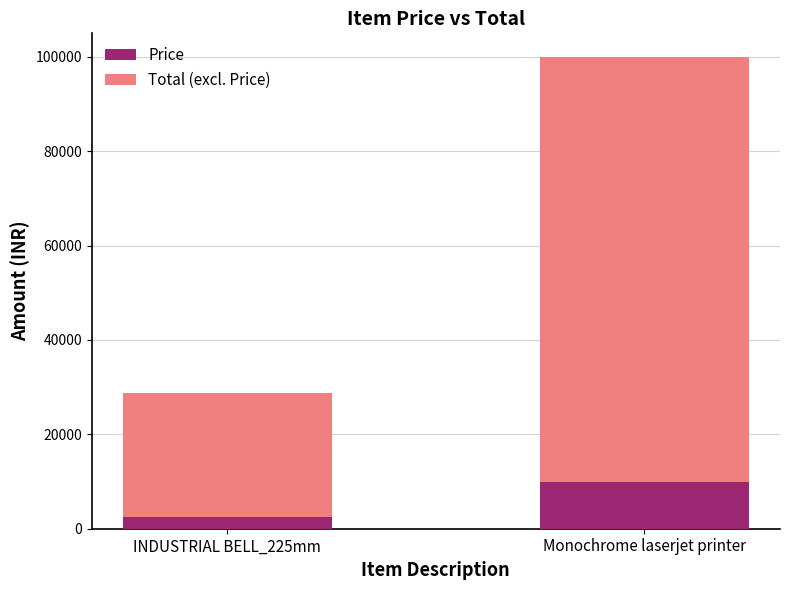

Is it true that Price equals 17863 at Monochrome laserjet printer?

False